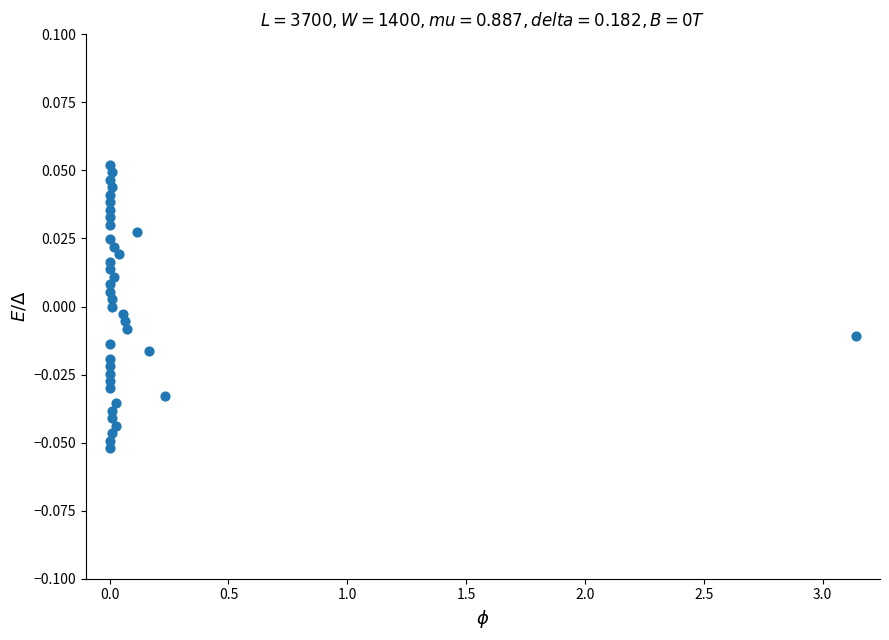

What is the range of X values (max minus min)?

3.1